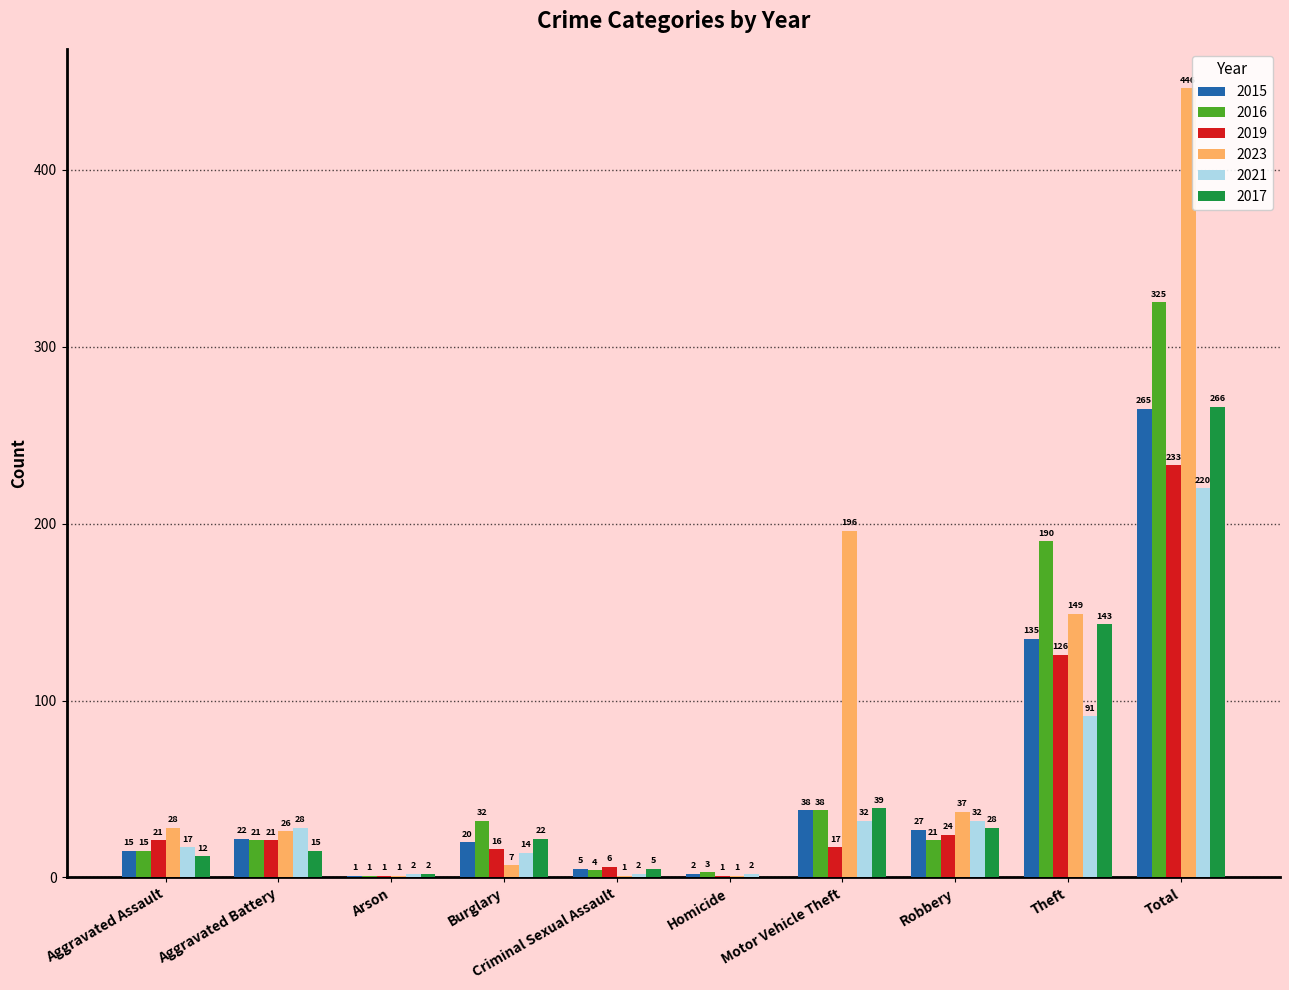

What is the approximate value of 2023 at Arson?

1